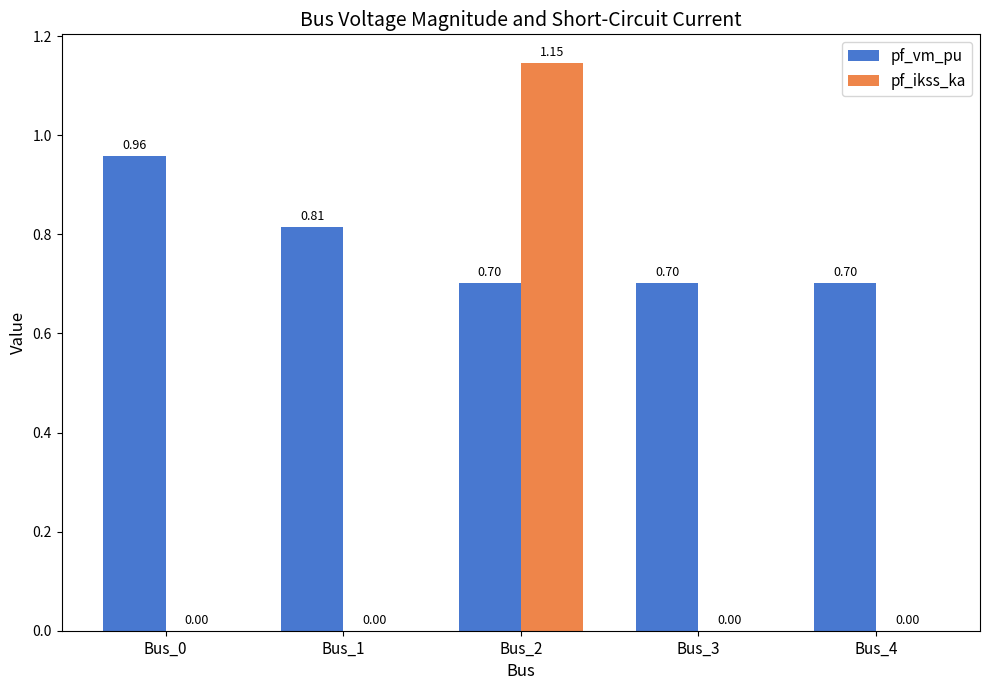

Does the chart contain stacked bars?

No